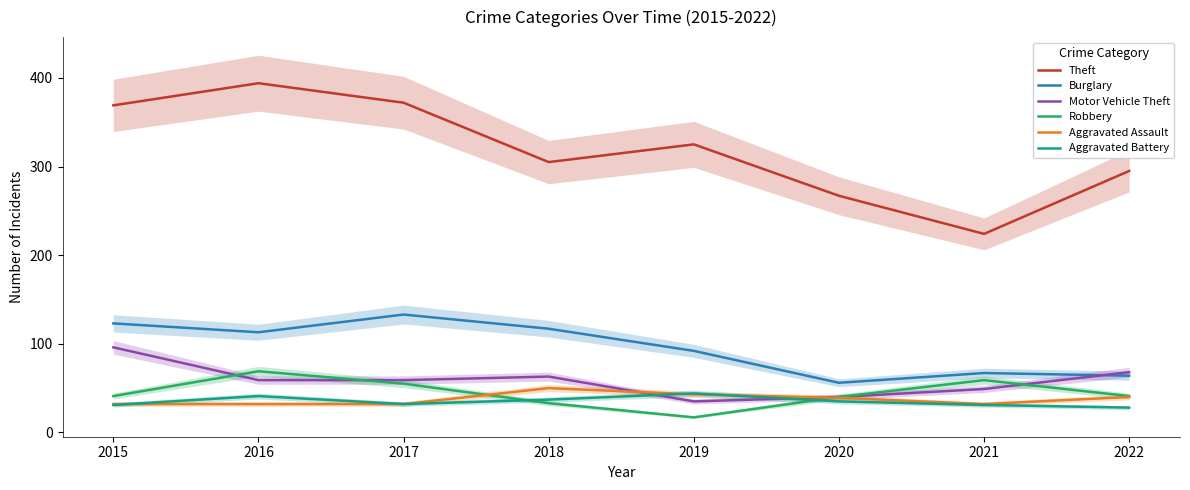

Is it true that Robbery equals 46 at 2016?

False